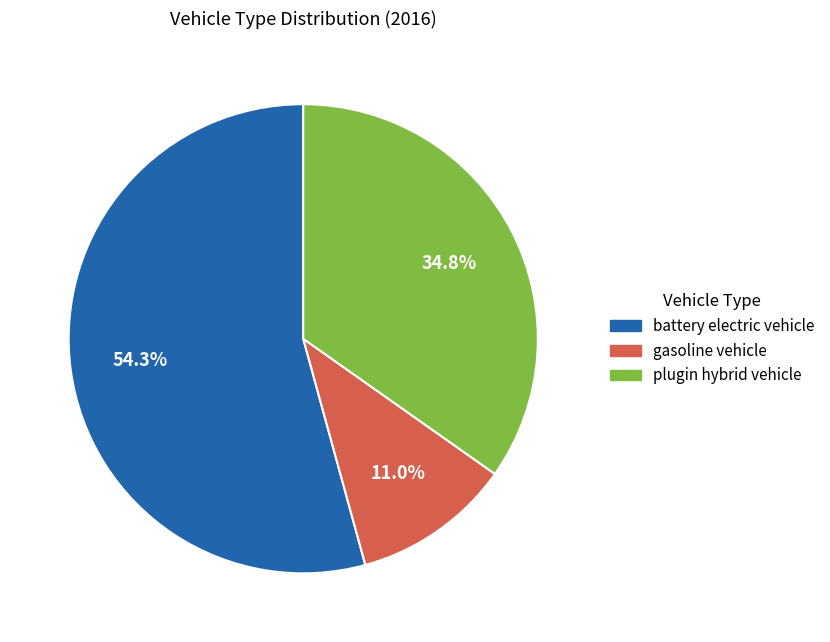

True or false: plugin hybrid vehicle accounts for 23% of the total.

False